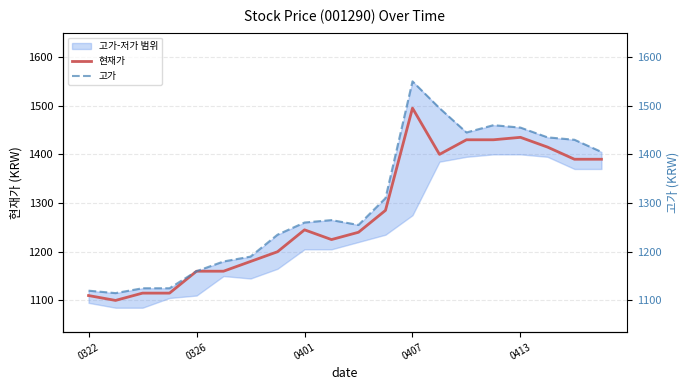

What is the difference between the maximum and second lowest values in the 고가 series?

430